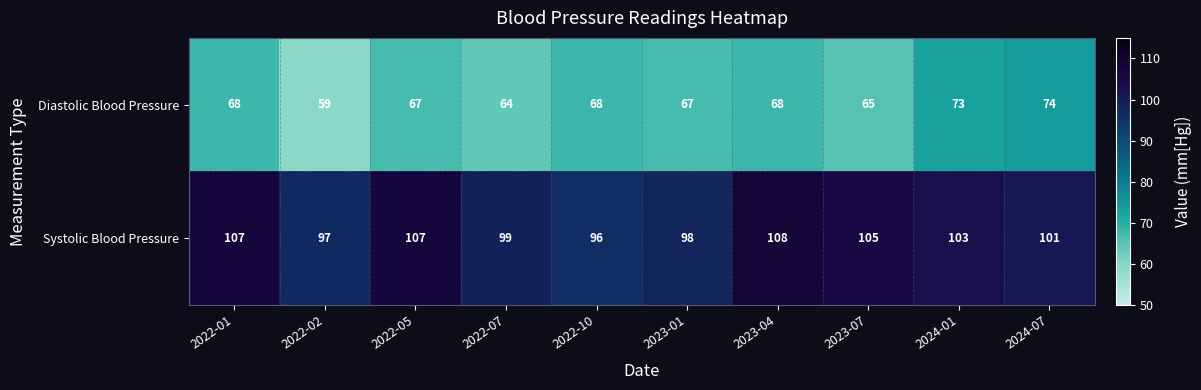

Read the Systolic Blood Pressure value at 2024-07, to the nearest 5.

100